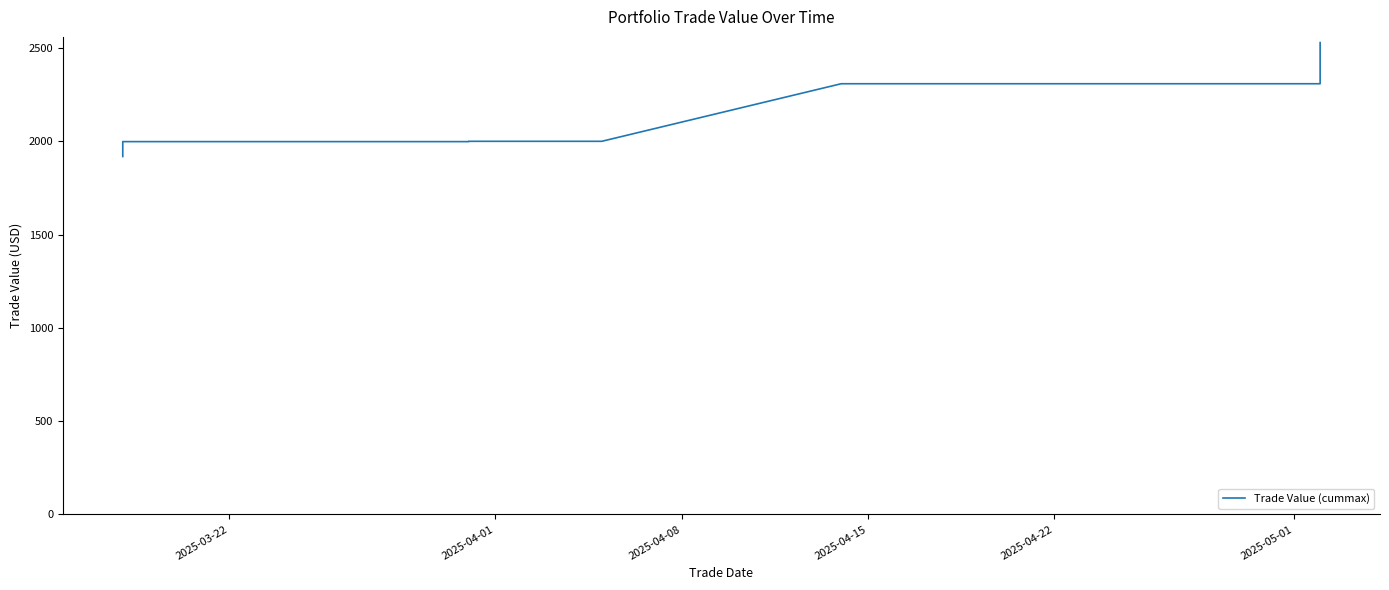

What is the average value?

2124.1